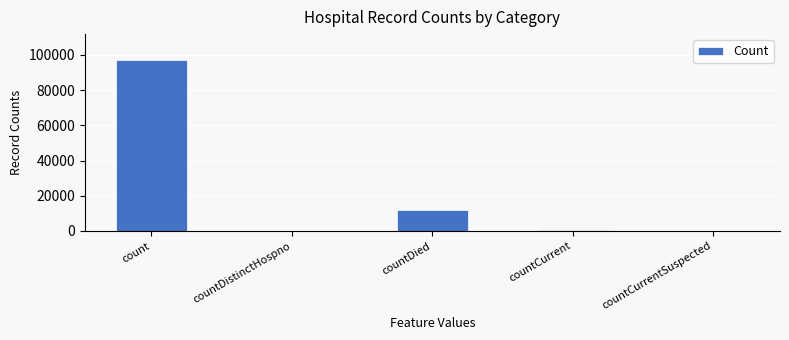

True or false: the data shows 0 at countCurrentSuspected.

True